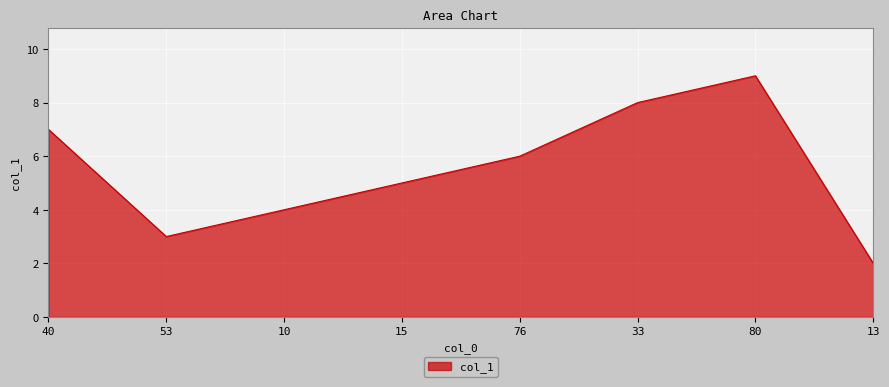

Between 33 and 40, which is larger?

33